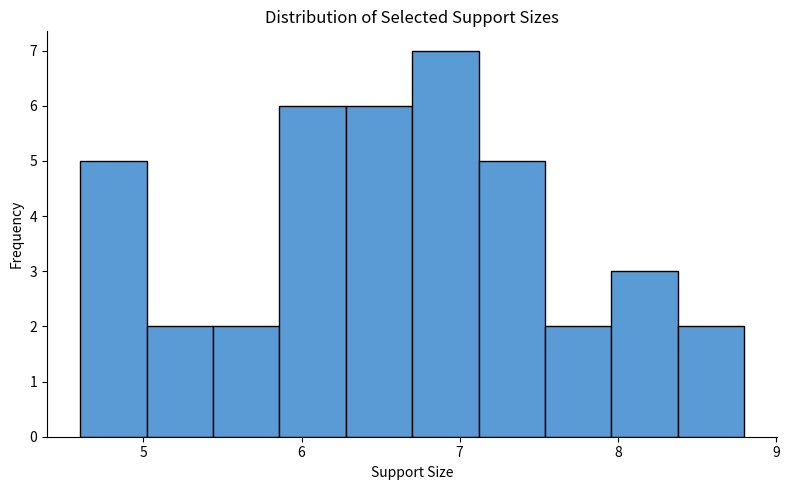

Which range on the x-axis has the tallest bar?

6.70 to 7.12